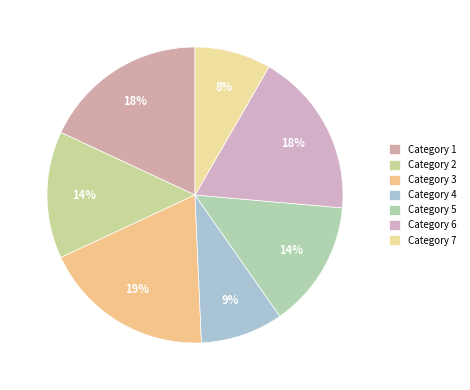

Rank the categories by value from lowest to highest.

7, 4, 2, 5, 1, 6, 3